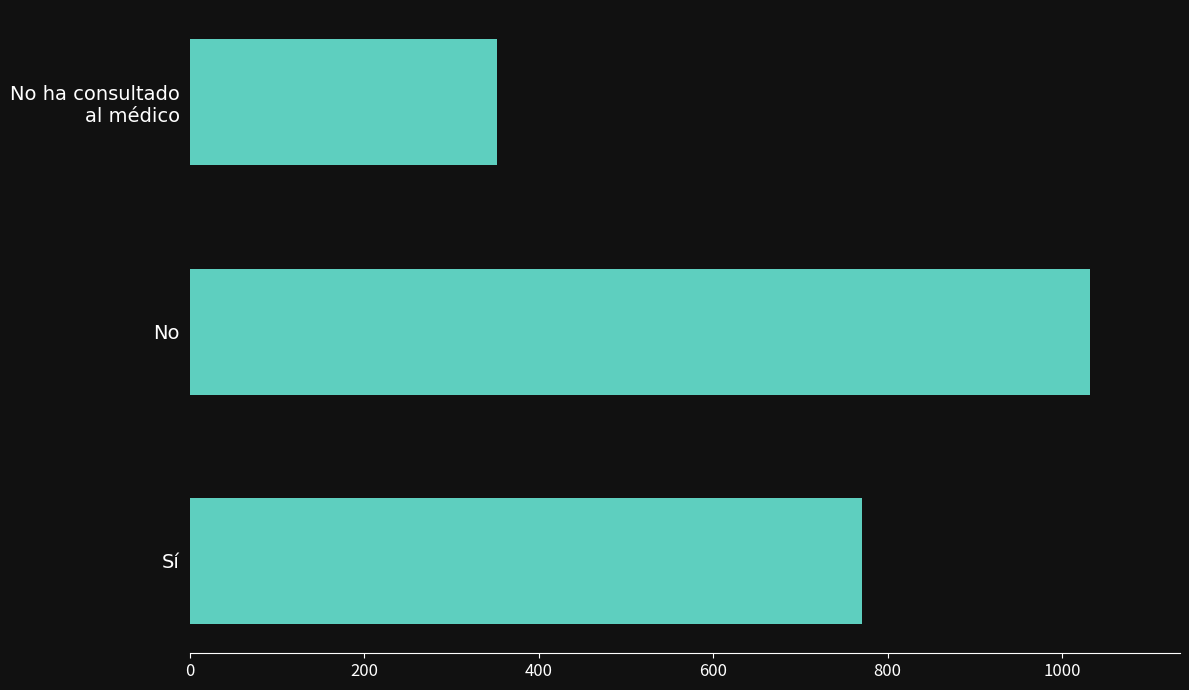

Reading top to bottom, list all the values displayed in this chart.

352	1032	771